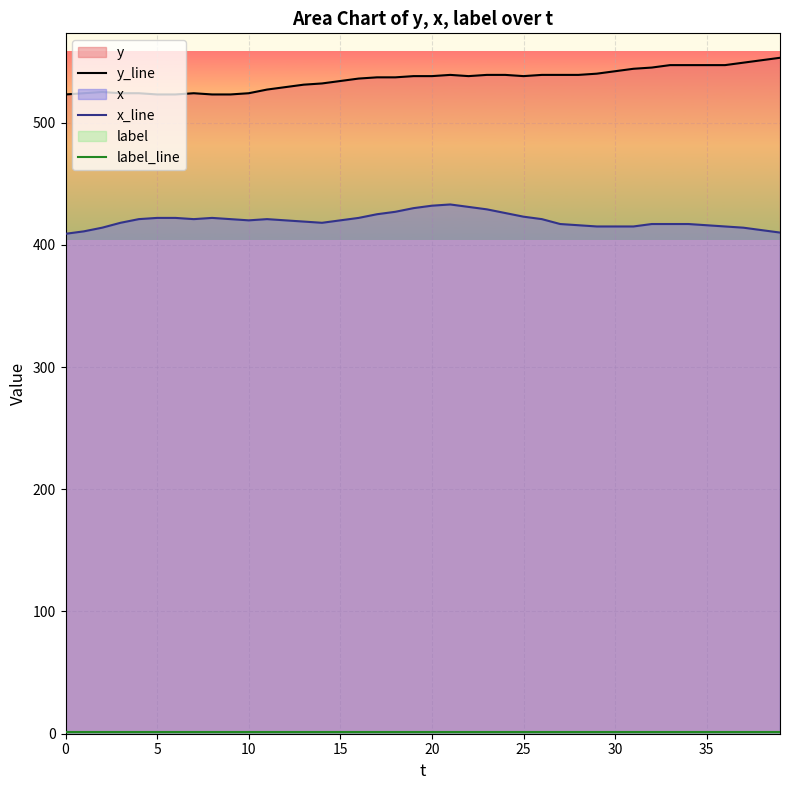

Which series has the largest range (max minus min)?

y_line